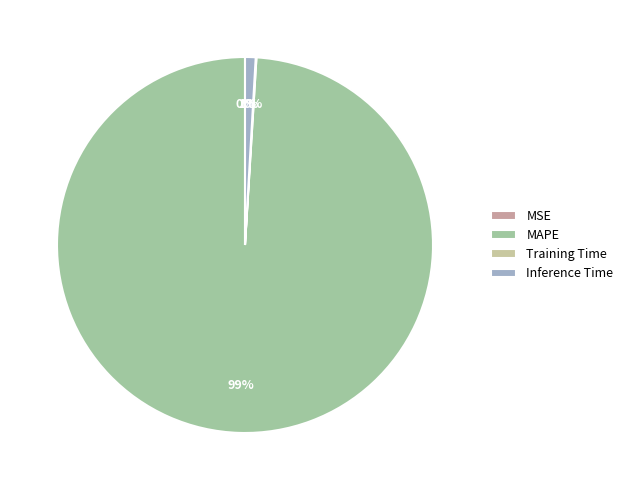

To the nearest percent, what is the difference between the Inference Time and MAPE slice percentages?

98%